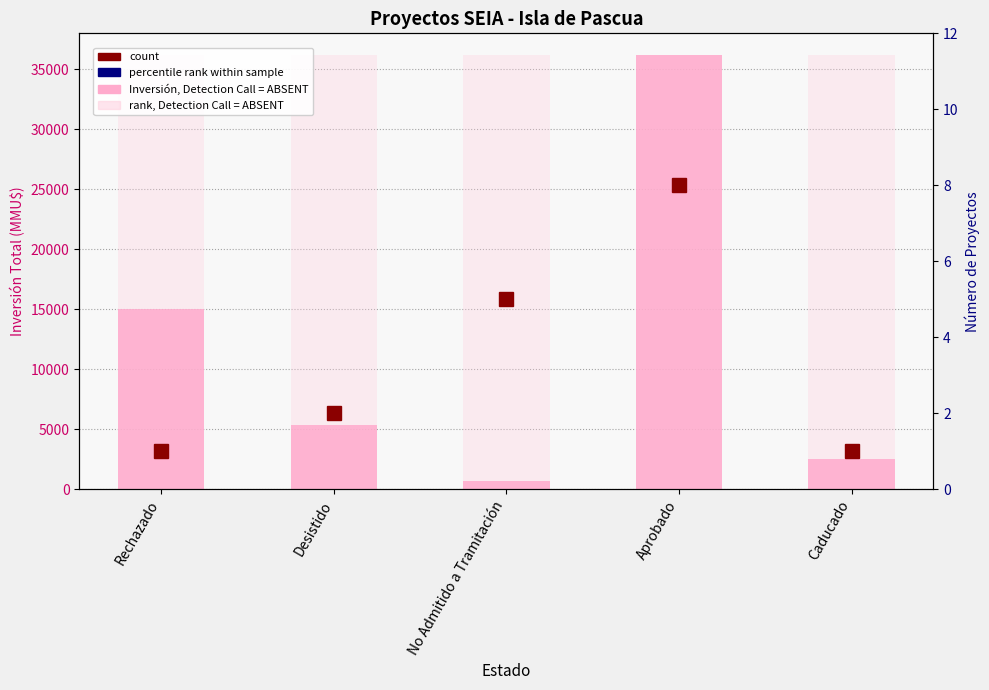

How many bars are there in each group?

4